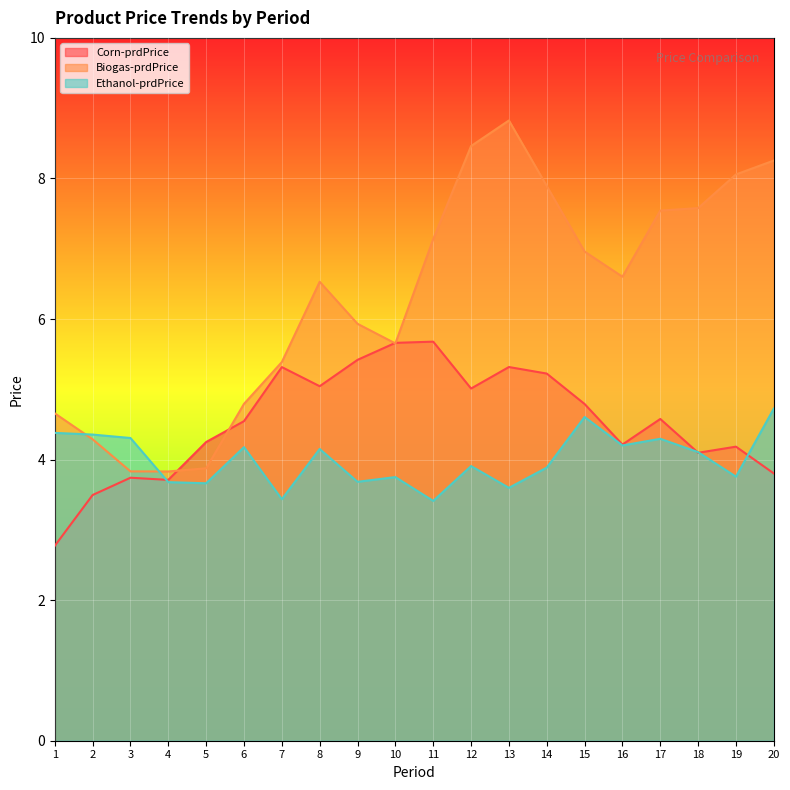

What is the approximate value of Biogas-prdPrice at 5?

3.9